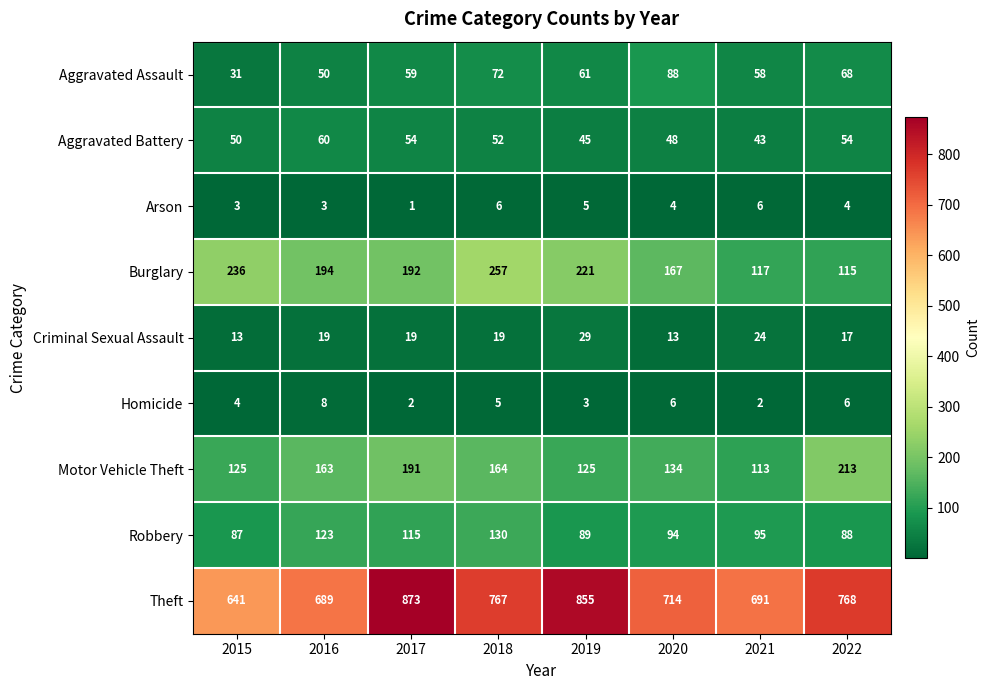

What is the difference between the maximum and minimum values in the Criminal Sexual Assault series?

16